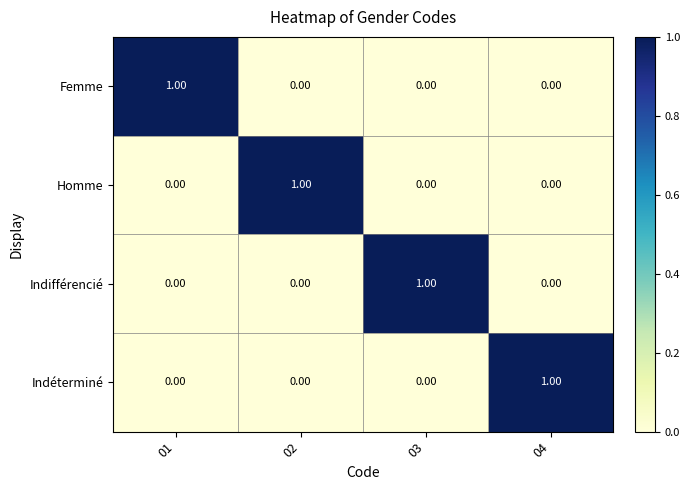

Is the value of Indéterminé at 03 greater than the value of Indifférencié at 03?

No